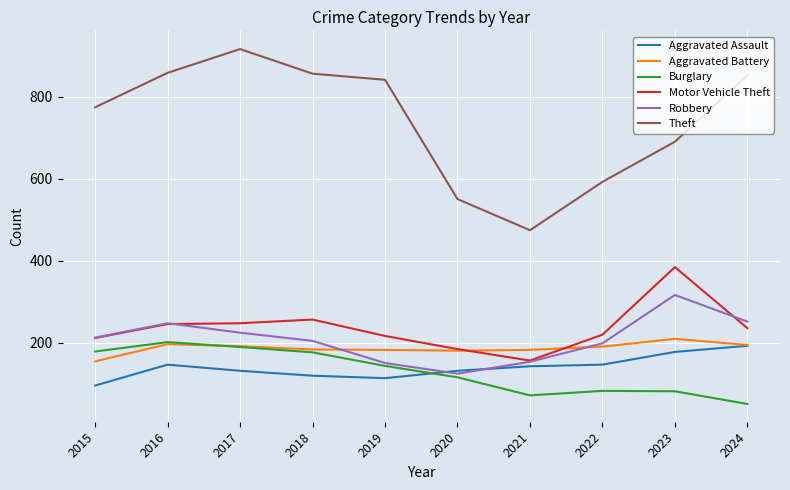

Which category has the lowest value across all series?

2024